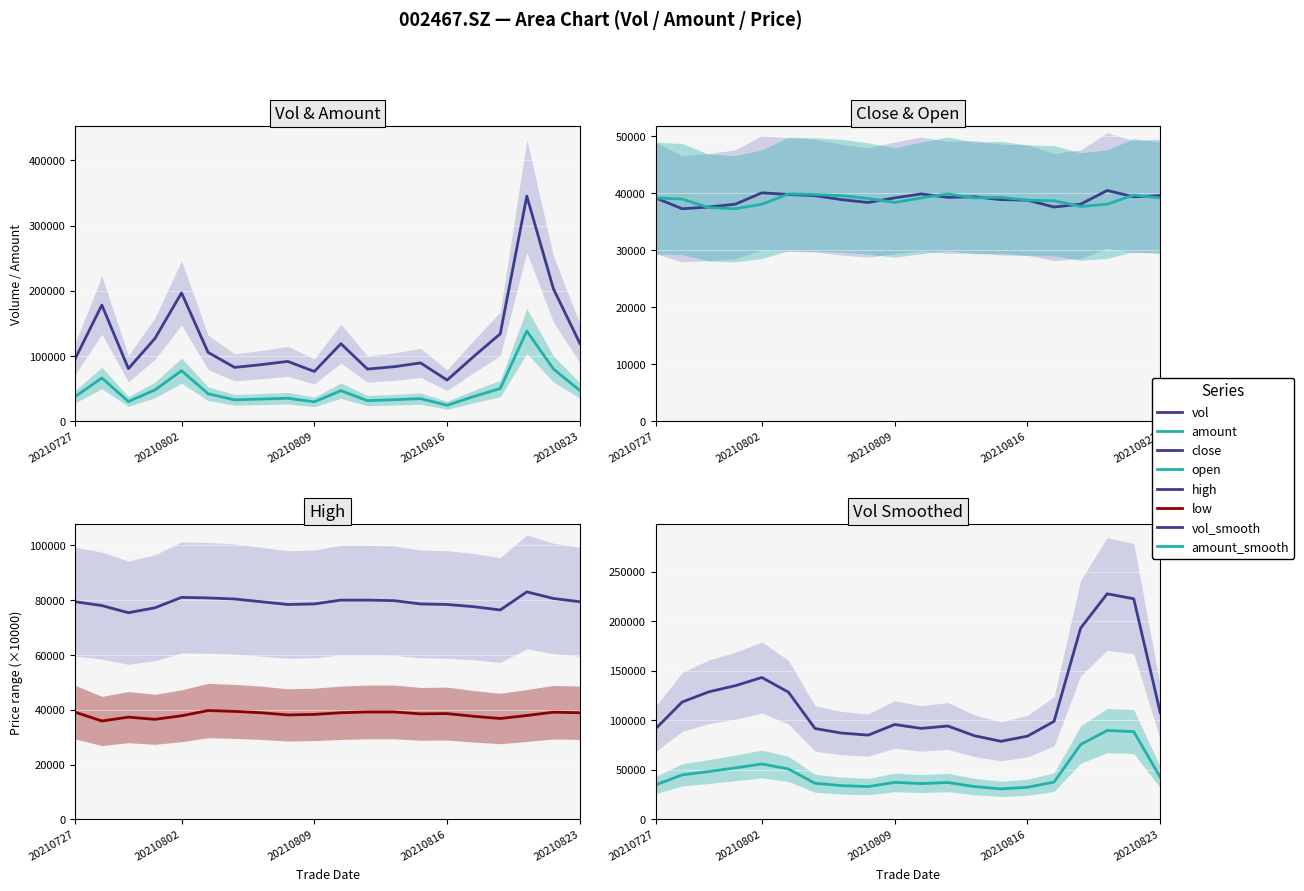

Where do amount and high first cross each other?

20210818 and 20210819